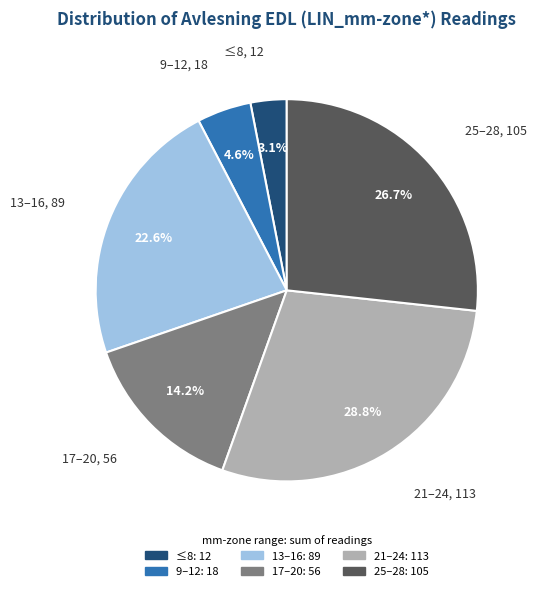

Is there any slice that represents more than half of the pie?

No